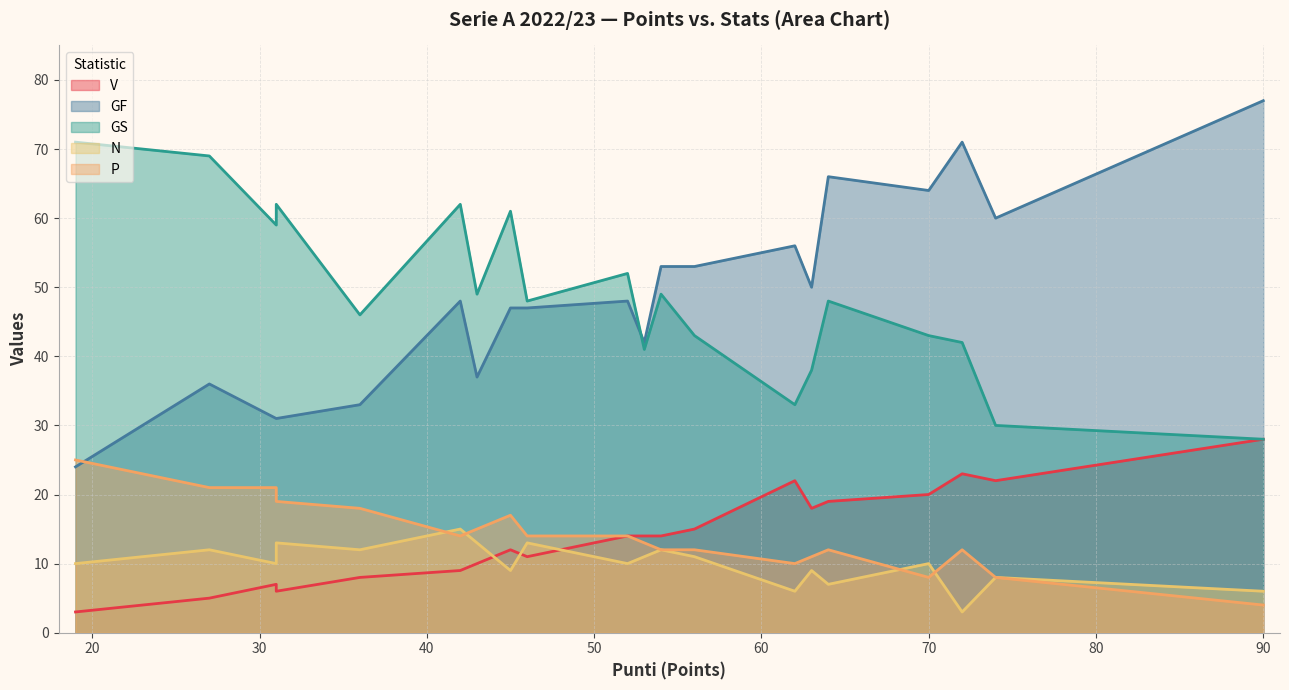

At which label does GF reach its peak?

90